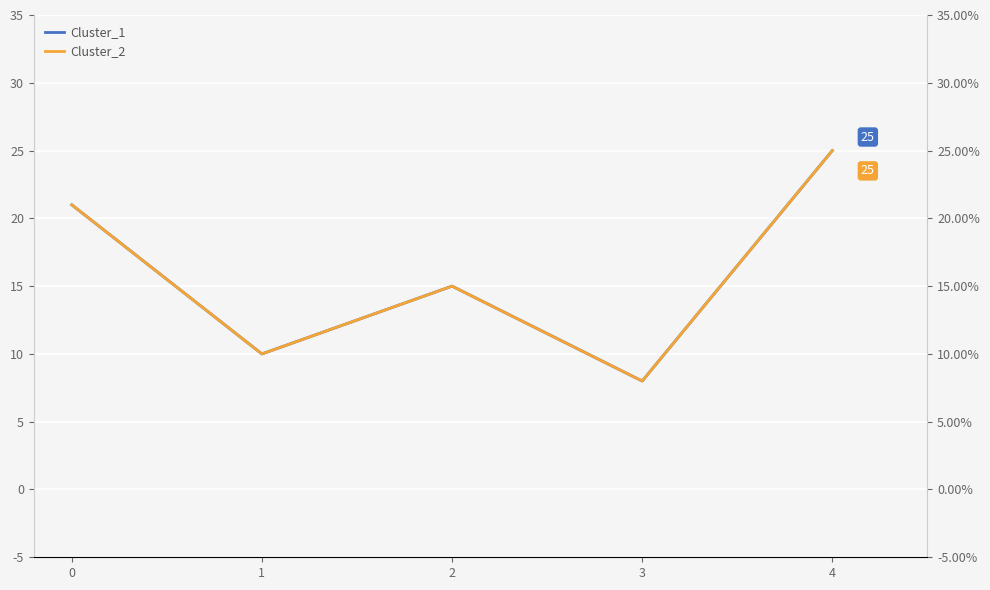

Is it true that Cluster_1 equals 2 at 3?

False